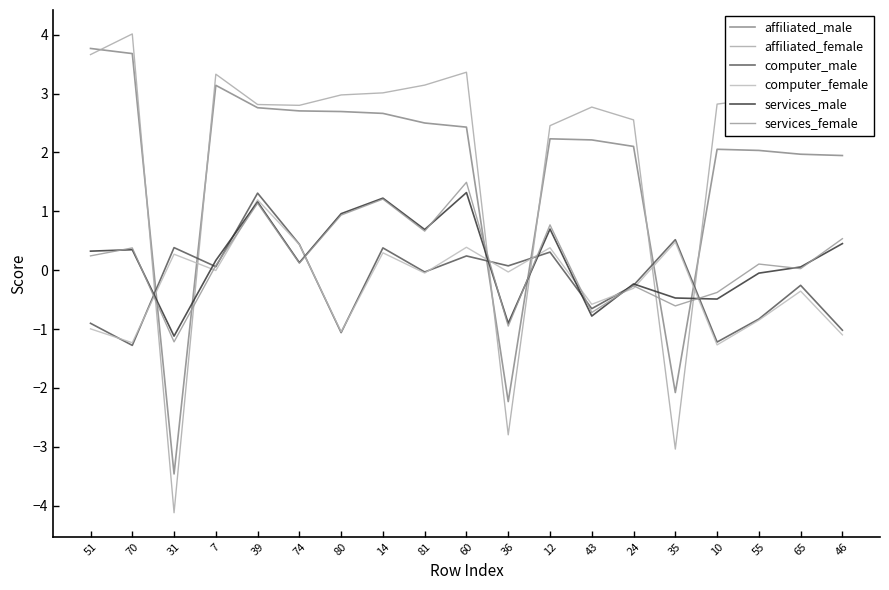

How many data points in affiliated_female are less than 2?

3